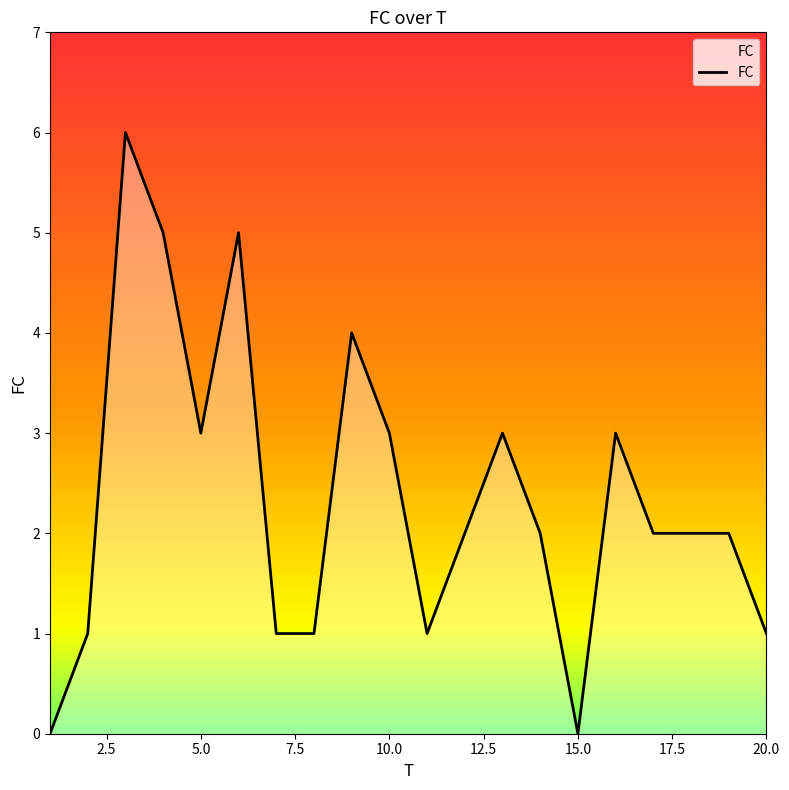

What is the difference between the maximum and minimum values?

6